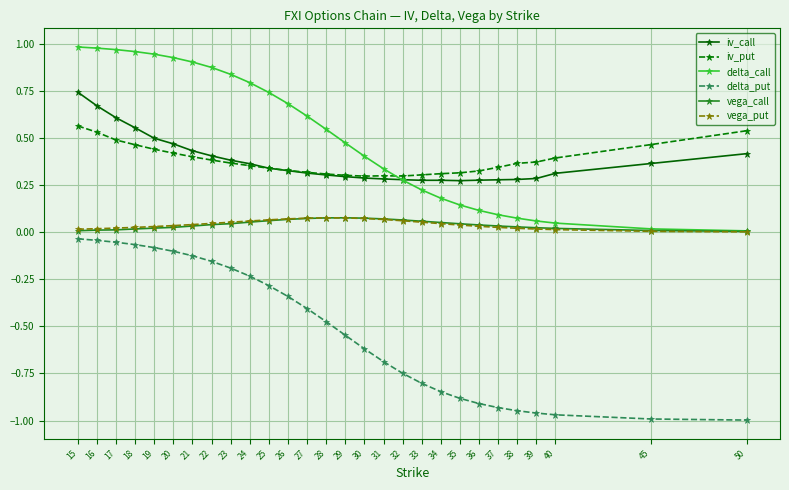

At which label does iv_call reach its peak?

15